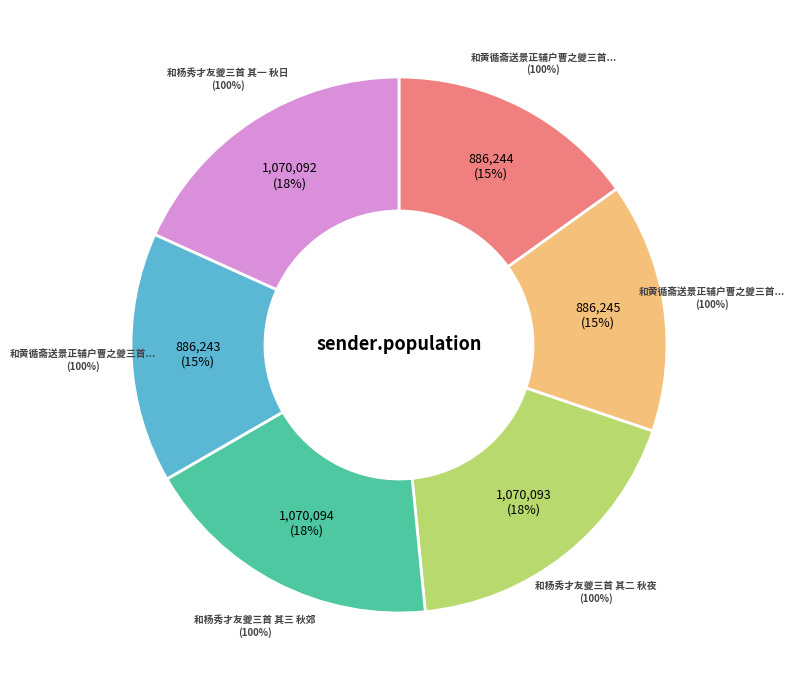

Does any single category account for the majority?

No